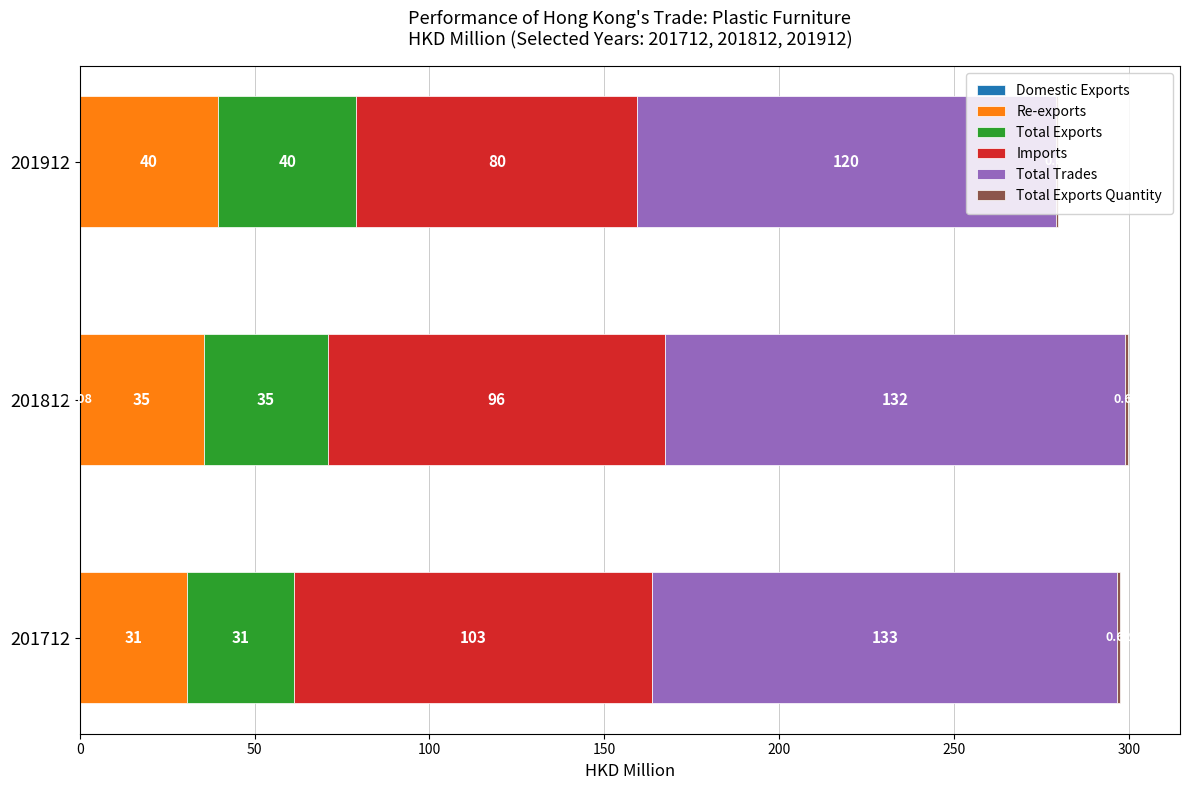

How many categories are shown in the chart?

3